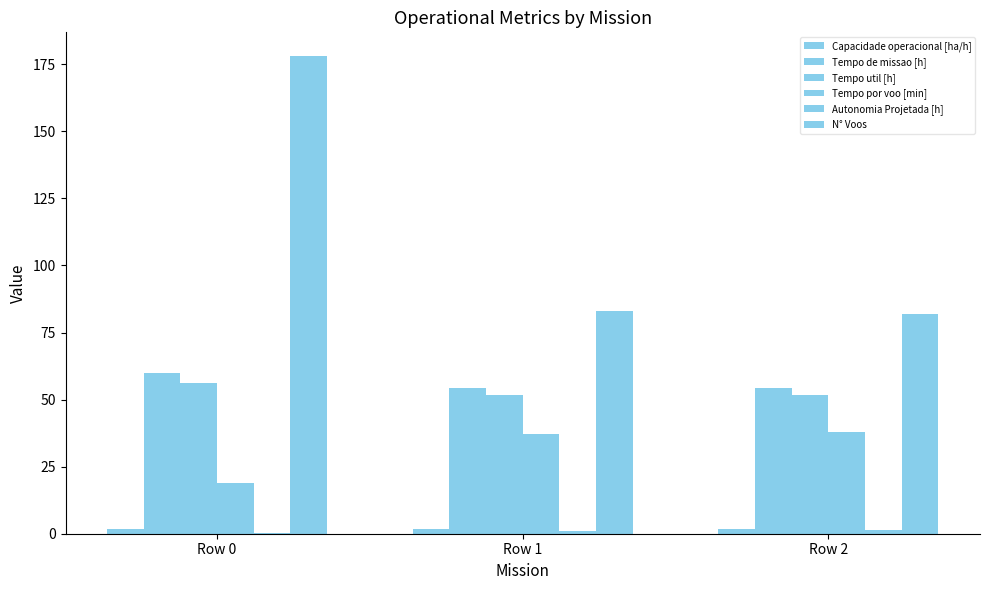

Reading left to right, list all the values displayed in this chart.

Capacidade operacional [ha/h]: Row 0=1.7	Row 1=1.8	Row 2=1.8
Tempo de missao [h]: Row 0=59.8	Row 1=54.3	Row 2=54.2
Tempo util [h]: Row 0=56.1	Row 1=51.6	Row 2=51.6
Tempo por voo [min]: Row 0=18.9	Row 1=37.3	Row 2=37.8
Autonomia Projetada [h]: Row 0=0.4	Row 1=0.8	Row 2=1.2
N° Voos: Row 0=178.0	Row 1=83.0	Row 2=82.0